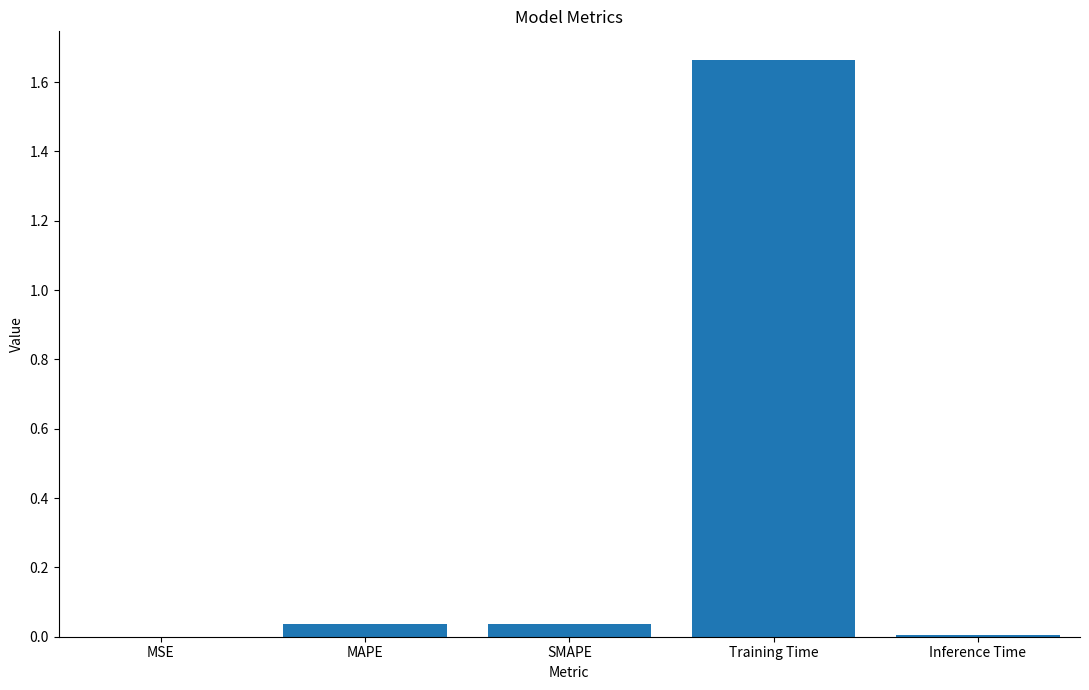

Which label corresponds to the largest value in the chart?

Training Time